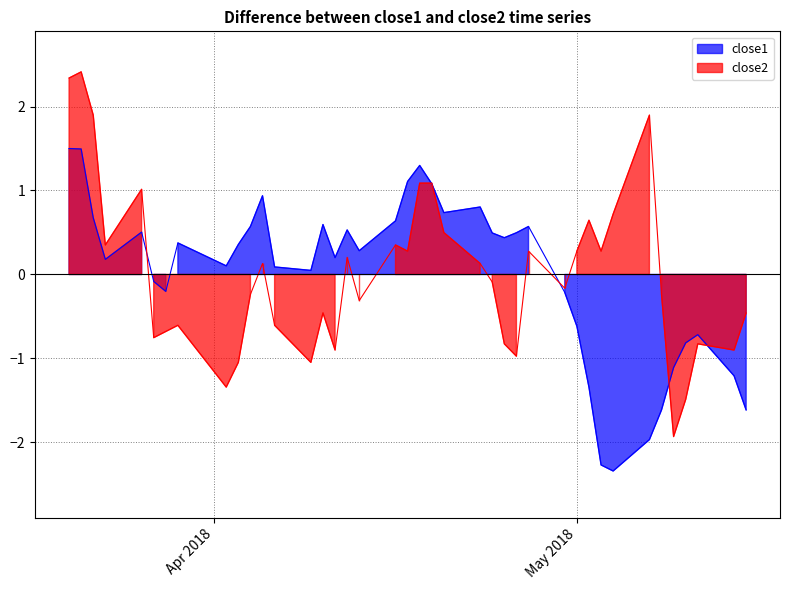

Which category has the highest value across all series?

close2